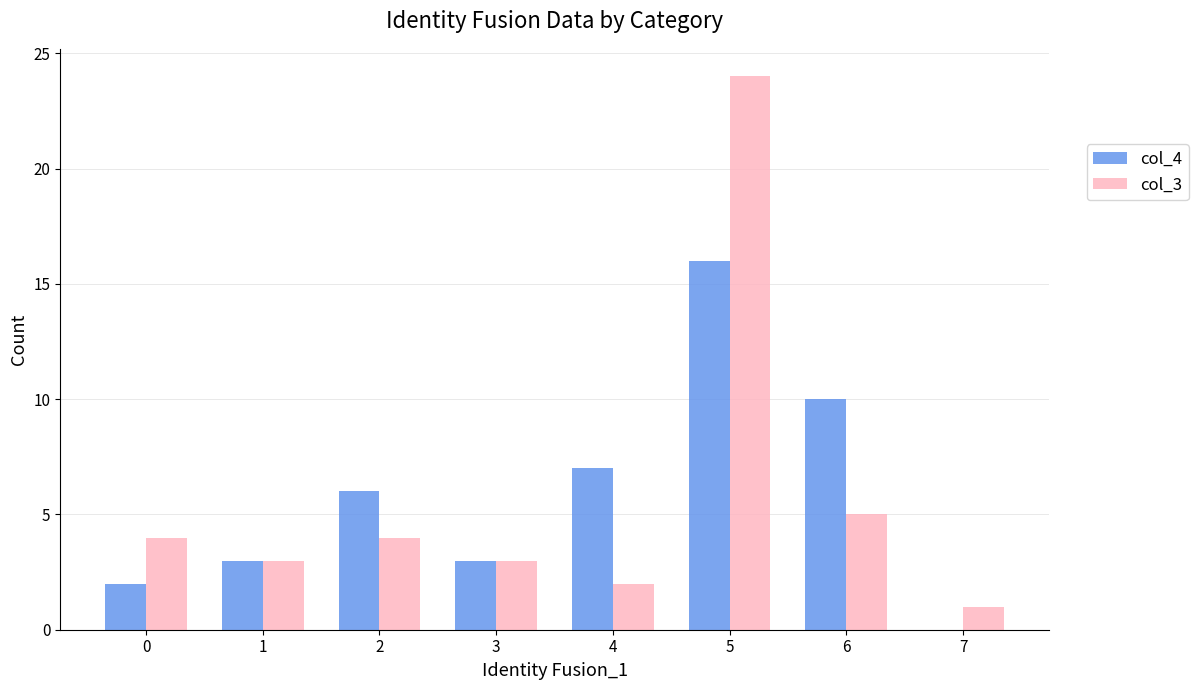

Is it true that col_4 equals 4 at 3?

False